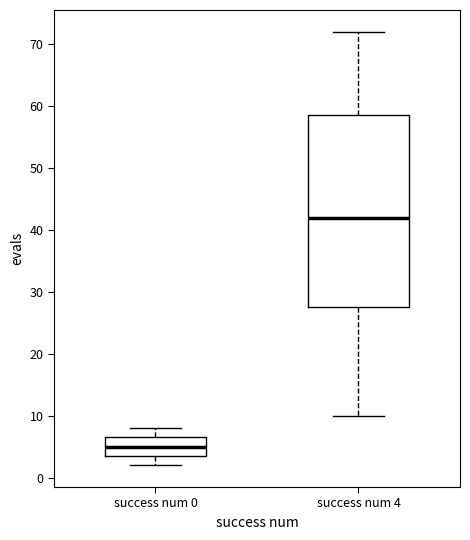

Reading left to right, transcribe this box plot: for each box, give where its median line is, the range the box spans, and where its two whiskers end, as read against the y-axis. The values are not printed on the chart, so give them approximately, as read against the axis.

success num 0: median 5, box 4 to 7, whiskers 2 to 8
success num 4: median 42, box 28 to 59, whiskers 10 to 72